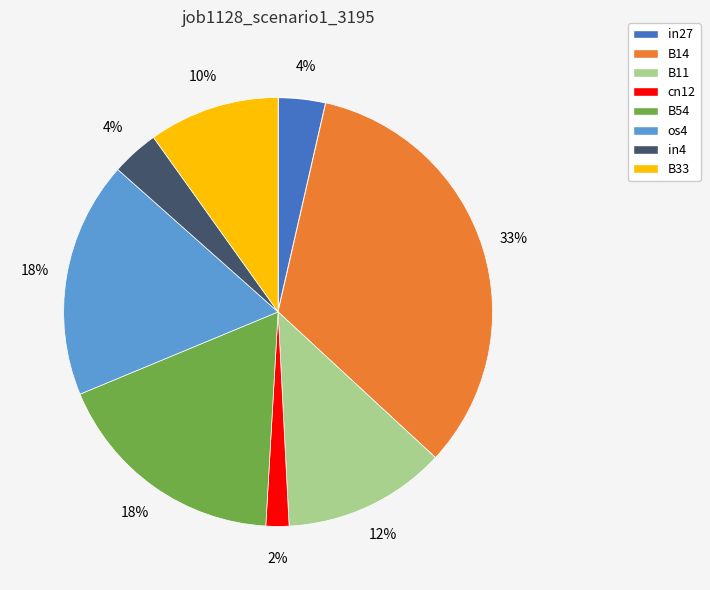

To the nearest percent, what is the average slice percentage?

12%